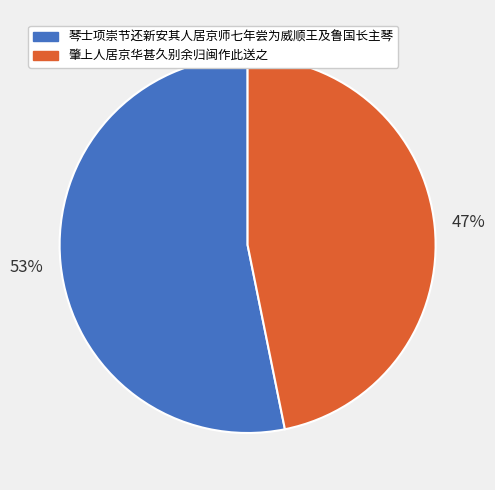

Which category has the biggest portion of the pie?

琴士项崇节还新安其人居京师七年尝为威顺王及鲁国长主琴